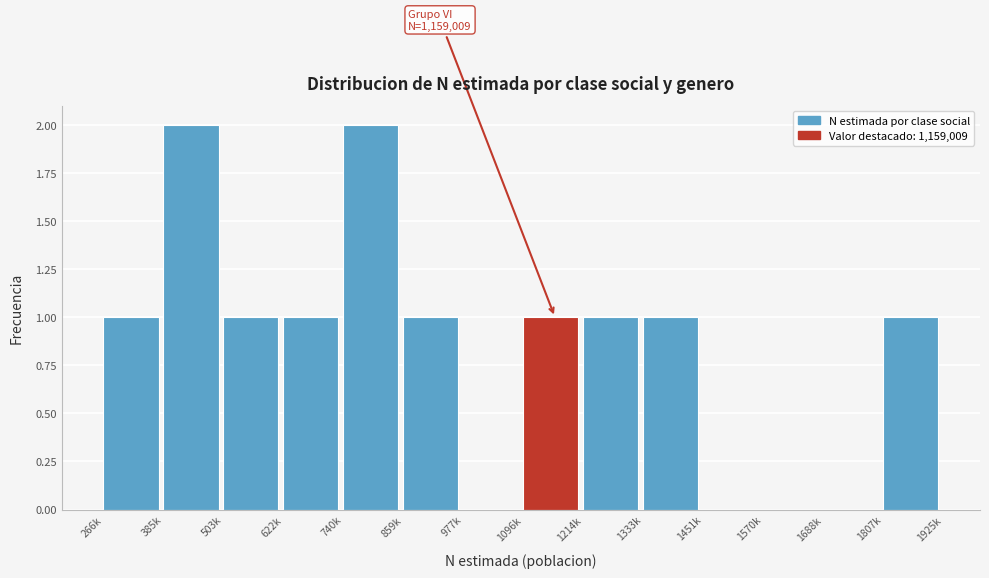

Reading left to right, extract all data points from this chart.

266k=1	385k=2	503k=1	622k=1	740k=2	859k=1	977k=0	1096k=1	1214k=1	1333k=1	1451k=0	1570k=0	1688k=0	1807k=1